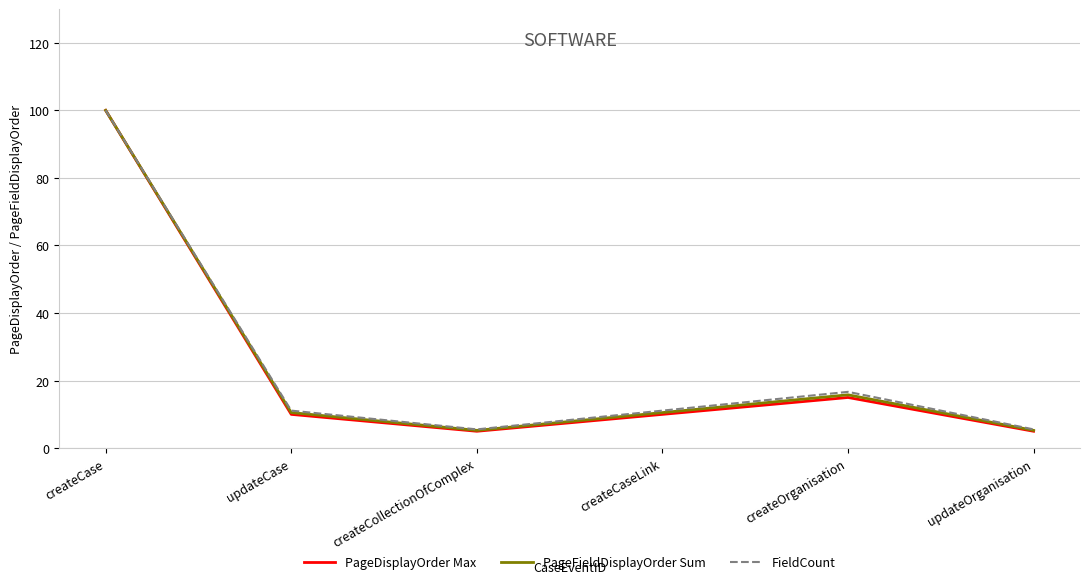

Which series has the widest spread of values?

PageDisplayOrder Max